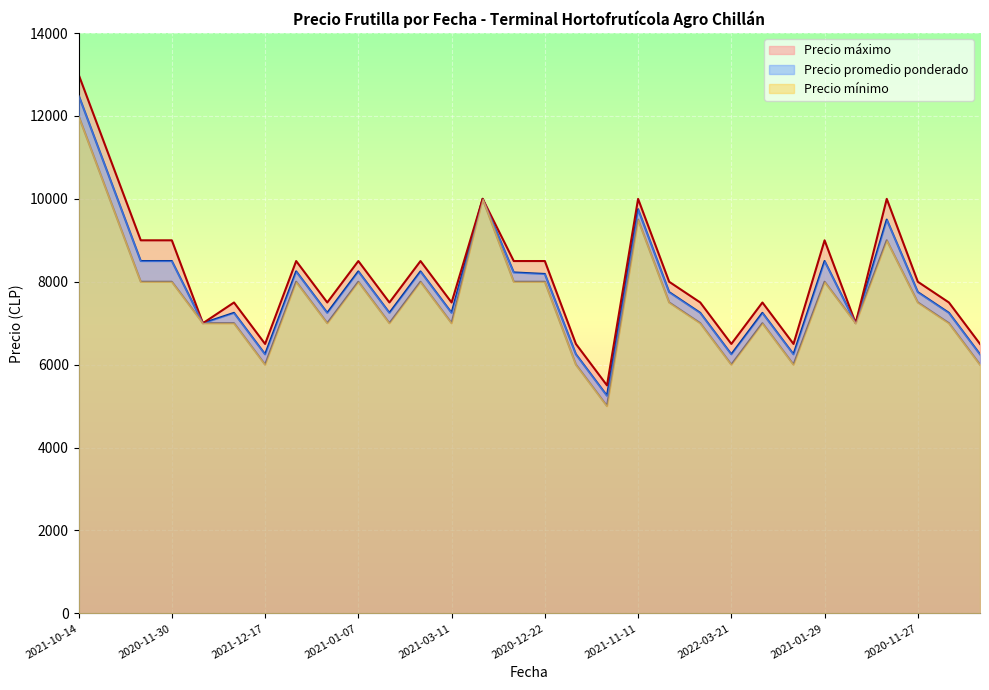

The Precio máximo series shows 7500 at 2021-03-11. True or false?

True